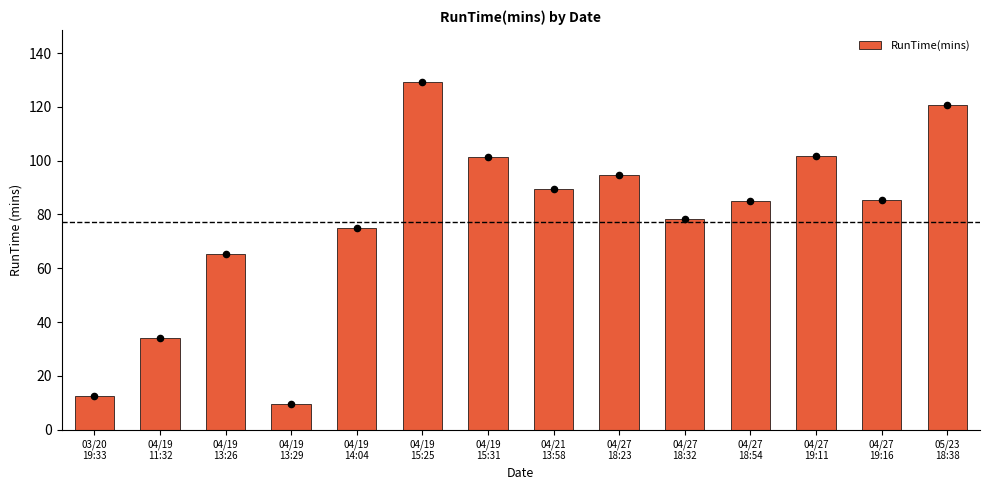

What is the change in value from 04/19
15:25 to 04/27
18:54?

-44.2